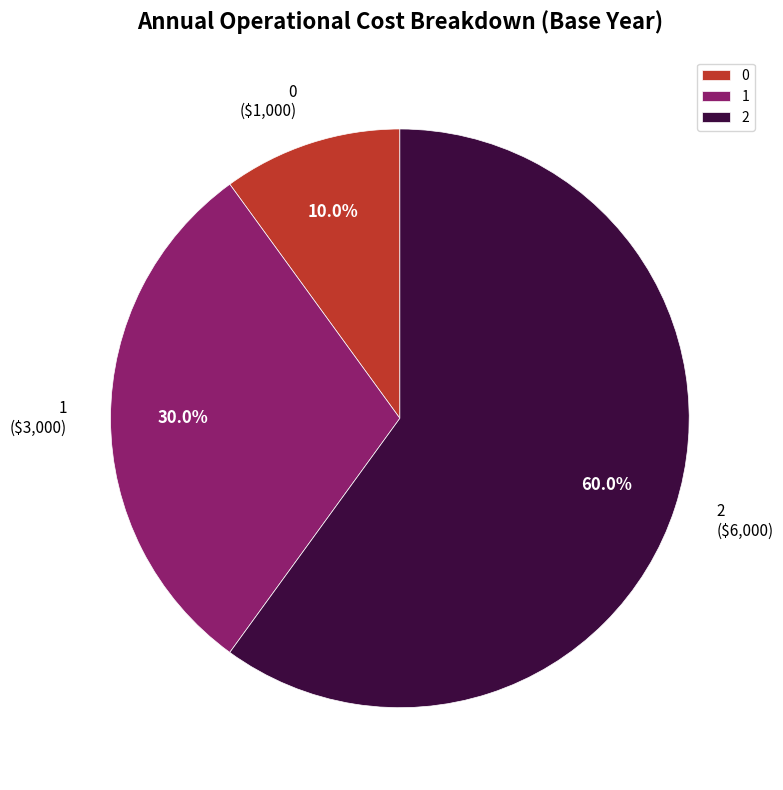

Is it true that 1 is 17% of the pie?

False